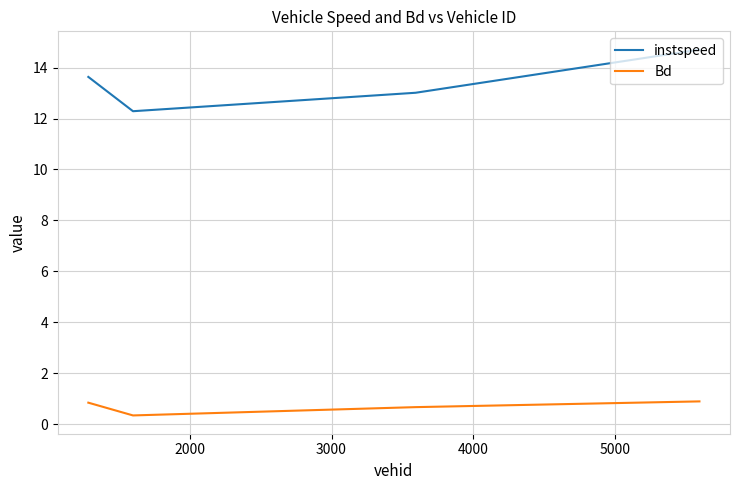

Which series has the widest spread of values?

instspeed